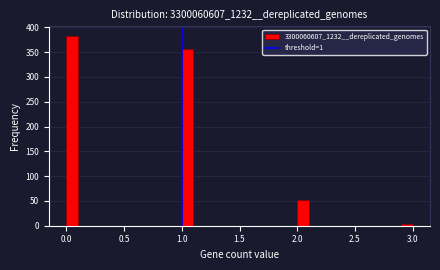

Read against the x-axis, roughly where is the centre of the tallest bar?

0.05